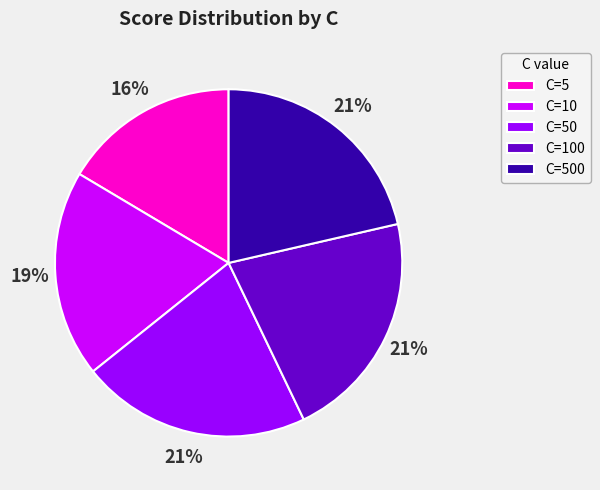

Between C=10 and C=50, which is larger?

C=50